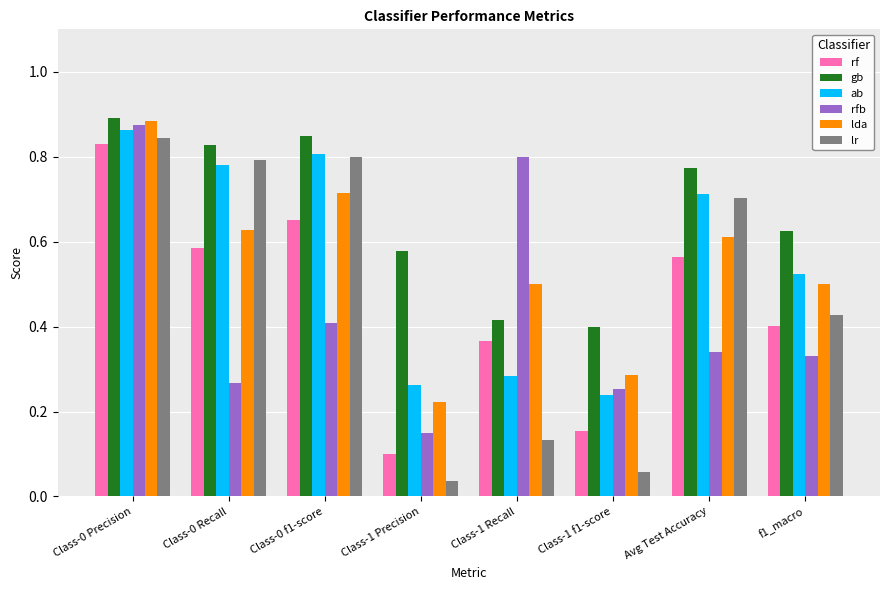

What is the sum of all gb values?

5.4